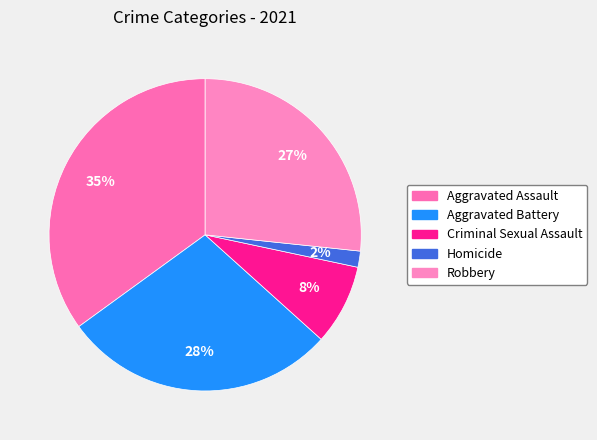

How many slices are in this pie chart?

5